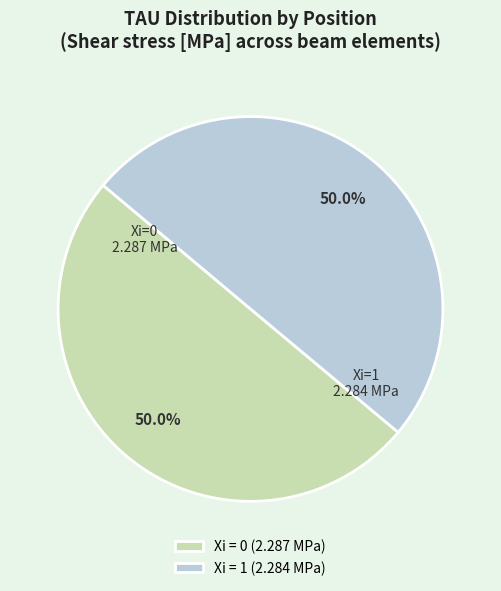

Combined, what portion of the pie is Xi = 0 (2.287 MPa) and Xi = 1 (2.284 MPa)?

100.0%